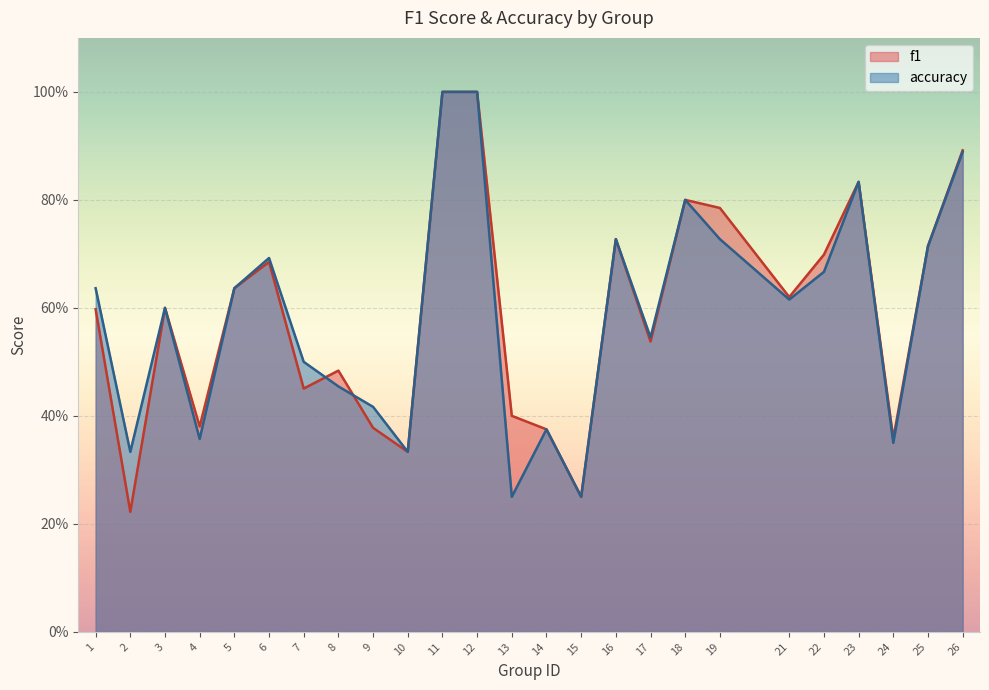

What is the total value across all series at 14?

0.8